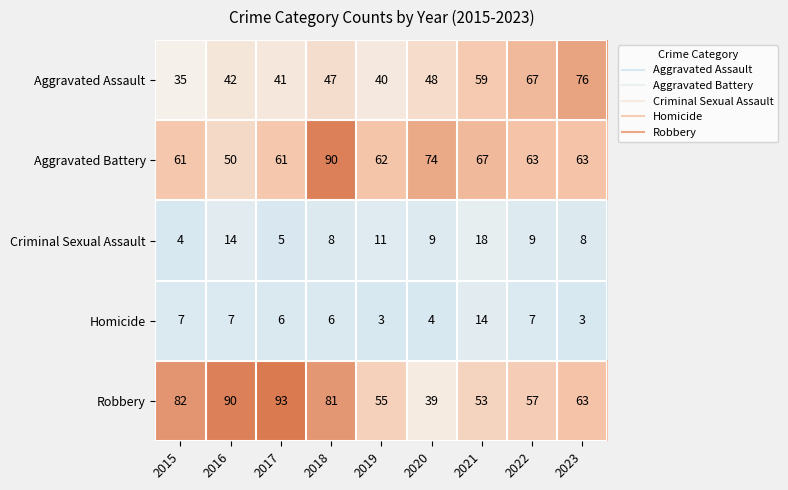

Rank the series by their maximum value, from lowest to highest.

Homicide, Criminal Sexual Assault, Aggravated Assault, Aggravated Battery, Robbery